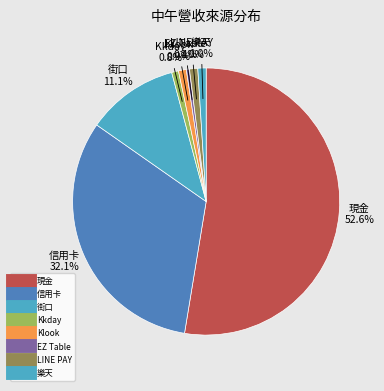

Does any single category account for the majority?

Yes